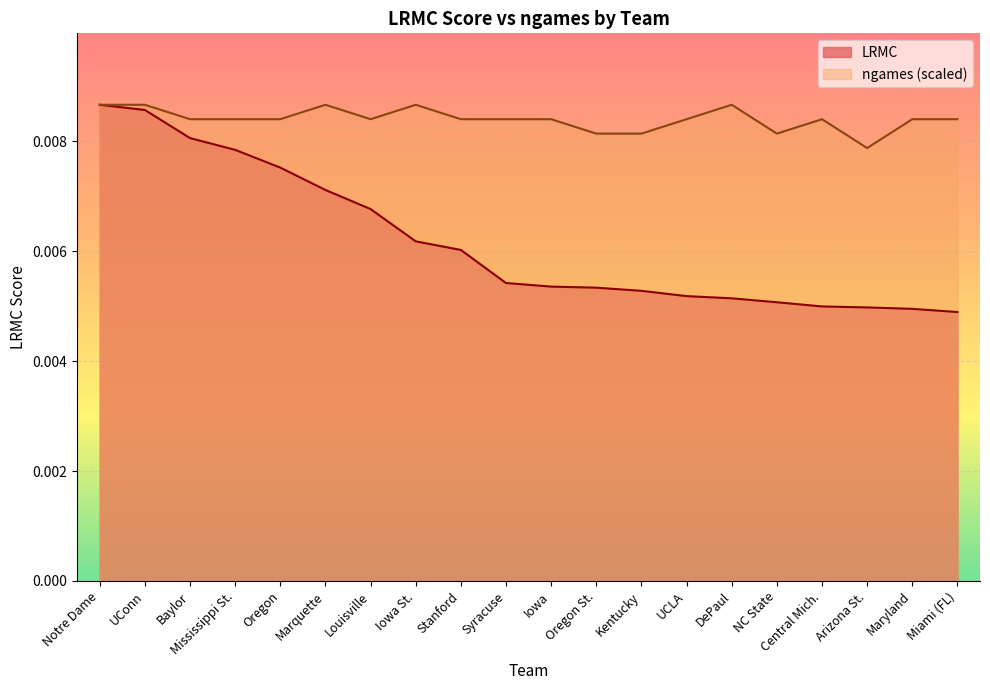

Is the value of ngames (scaled) at Oregon St. greater than the value of LRMC at Mississippi St.?

Yes